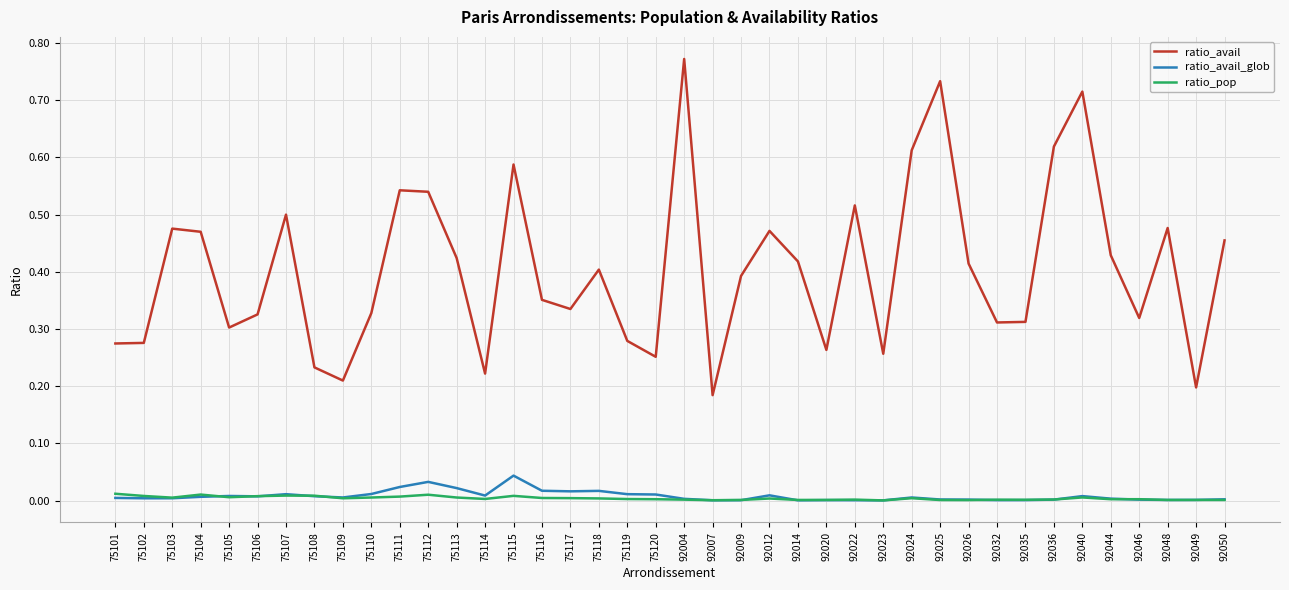

Does the chart have visible grid lines?

Yes